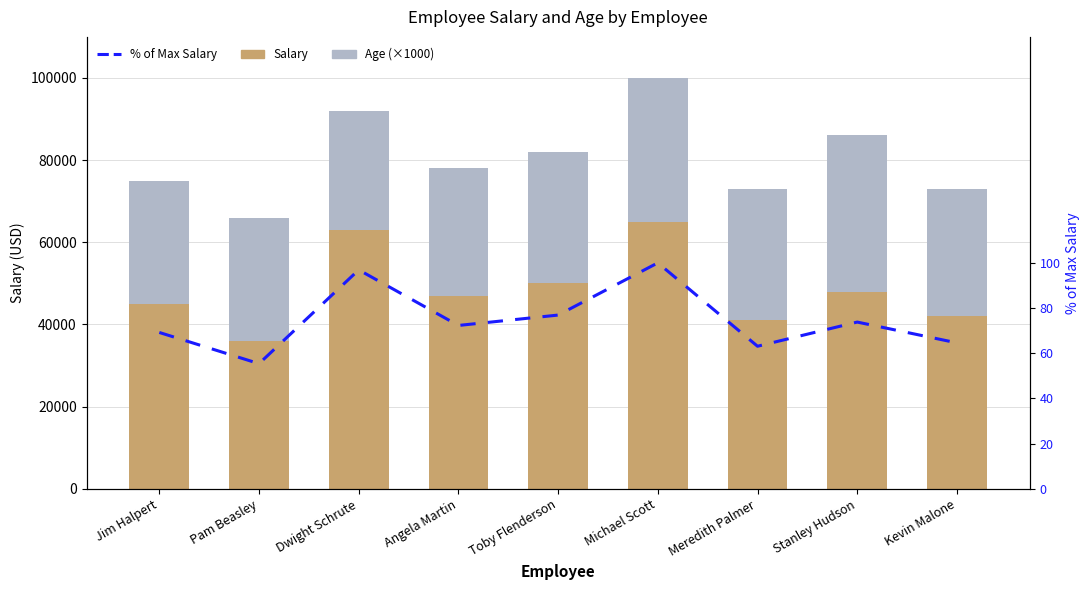

What are all the series names shown in the legend?

Salary, Age (×1000), % of Max Salary